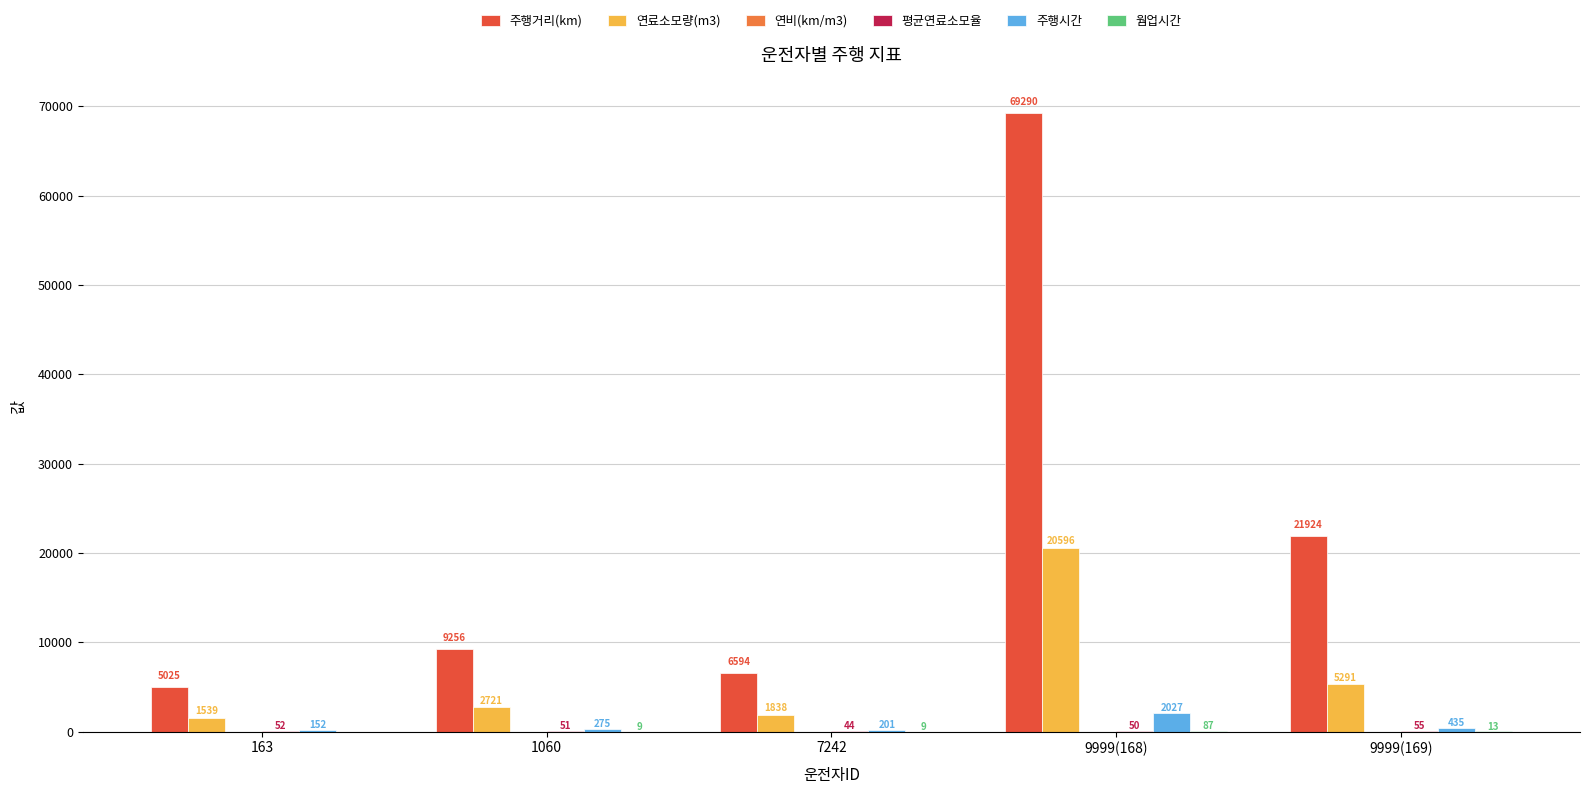

Where does the 연료소모량(m3) series first go above 2721?

1060